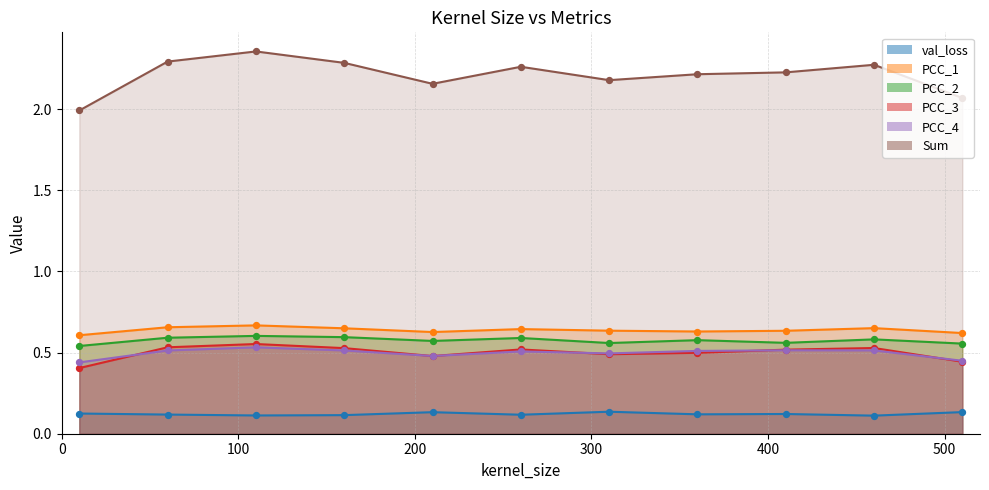

Is the value of PCC_2 at 110 greater than the value of val_loss at 360?

Yes